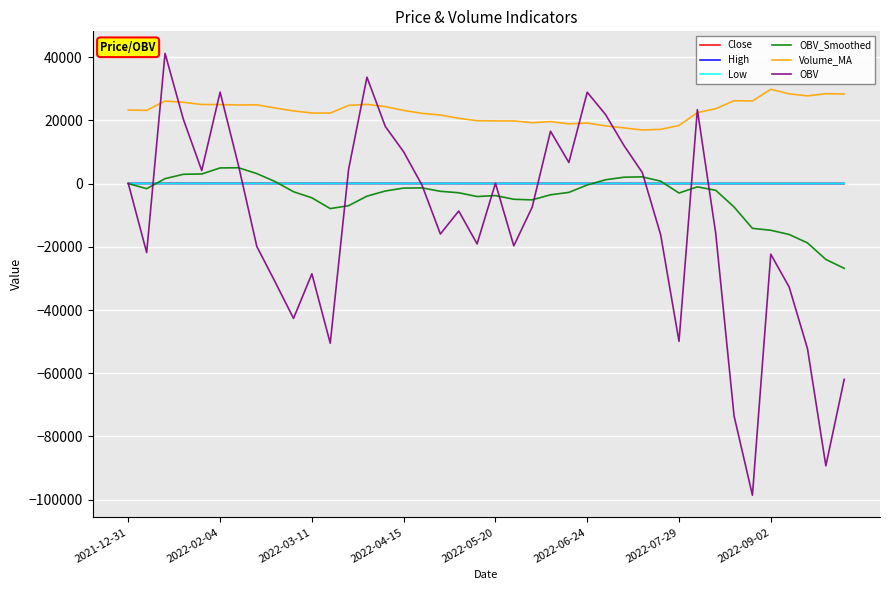

True or false: Volume_MA and OBV_Smoothed intersect in this chart.

False